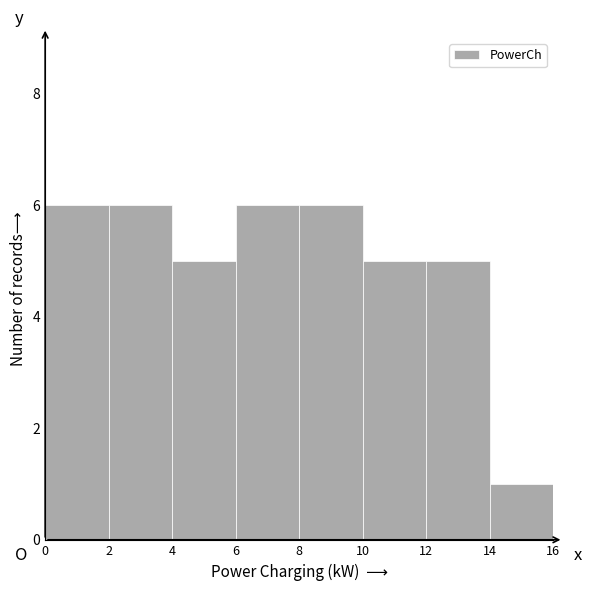

Reading left to right, list every bar in this chart as the range it spans on the x-axis followed by its height. The values are not printed on the chart, so give them approximately, as read against the axis.

0 to 2: 6
2 to 4: 6
4 to 6: 5
6 to 8: 6
8 to 10: 6
10 to 12: 5
12 to 14: 5
14 to 16: 1